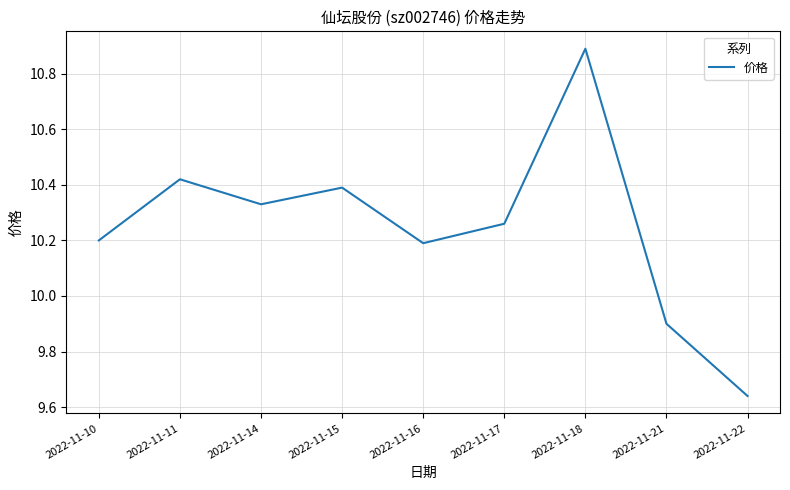

Which has a higher value, 2022-11-10 or 2022-11-15?

2022-11-15